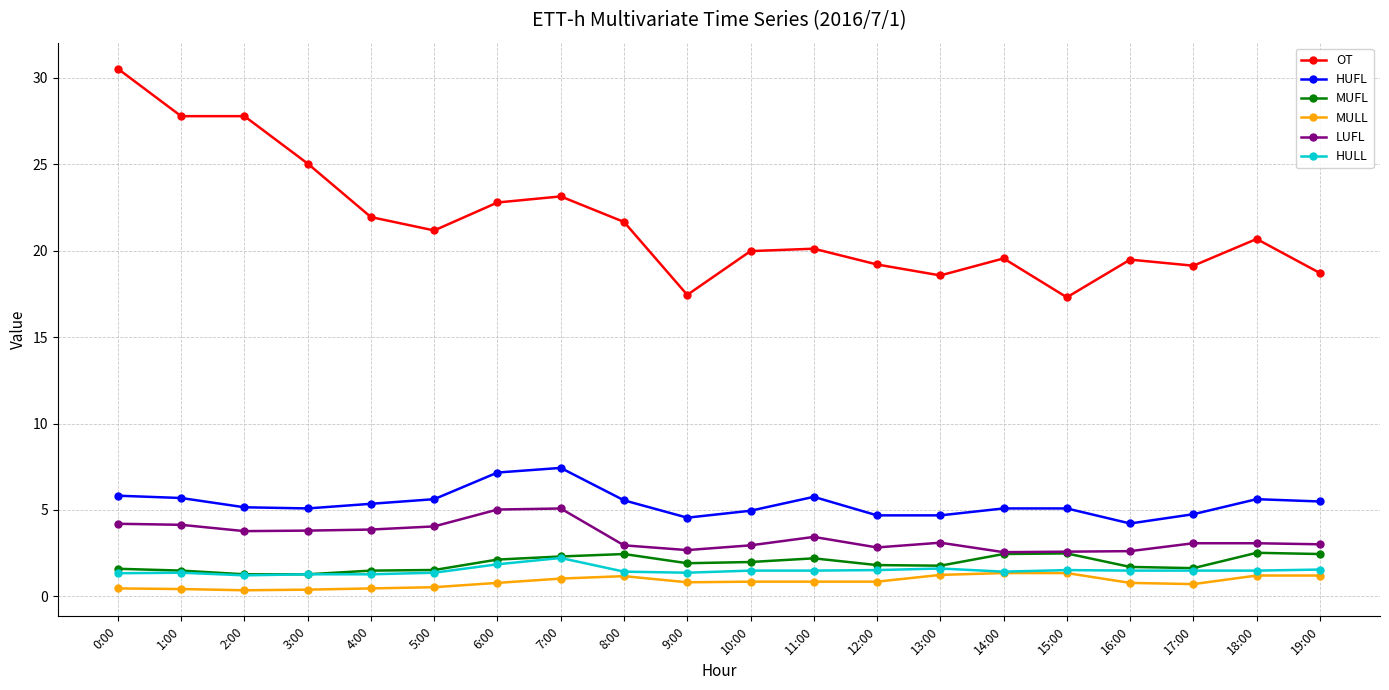

Between 3:00 and 16:00, which series saw the biggest shift?

OT